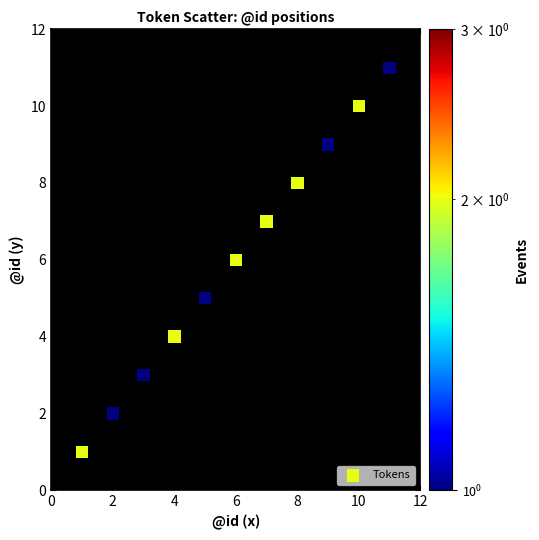

What is the average X value?

6